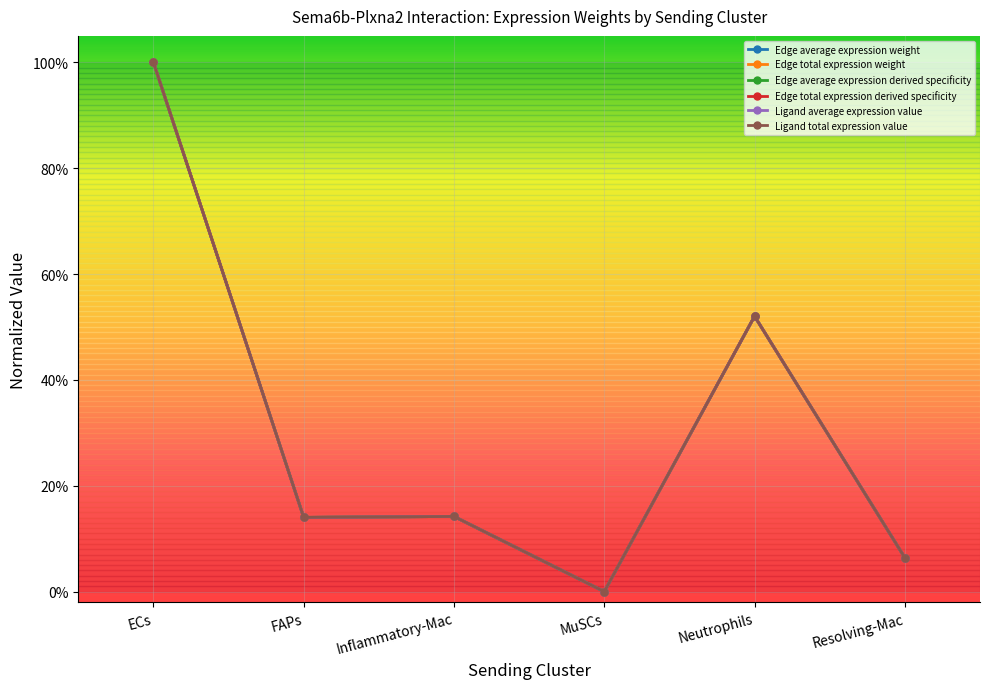

What are all the series names shown in the legend?

Edge average expression weight, Edge total expression weight, Edge average expression derived specificity, Edge total expression derived specificity, Ligand average expression value, Ligand total expression value